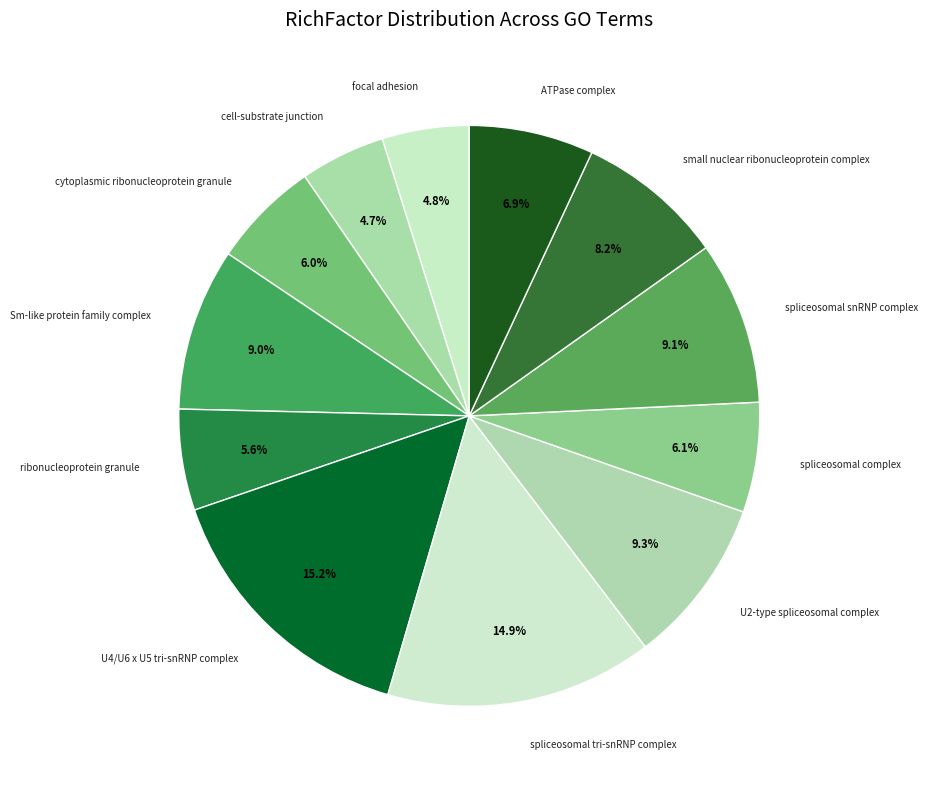

To the nearest percent, what is the average slice percentage?

8%